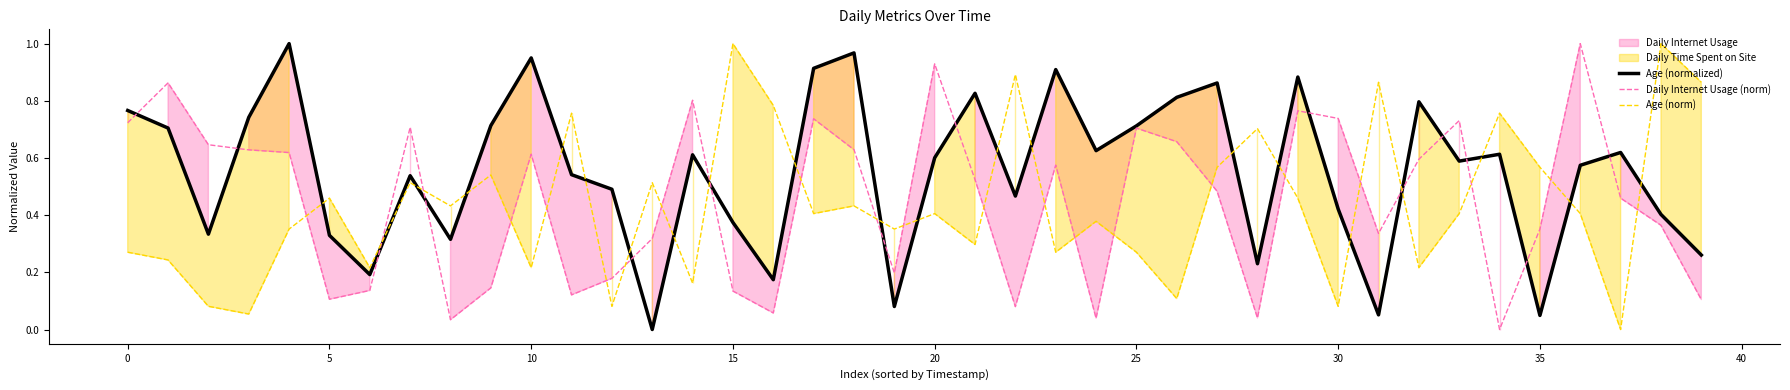

Reading left to right, extract all data points from this chart.

Age (normalized): 0.8	0.7	0.3	0.7	1.0	0.3	0.2	0.5	0.3	0.7	0.9	0.5	0.5	0.0	0.6	0.4	0.2	0.9	1.0	0.1	0.6	0.8	0.5	0.9	0.6	0.7	0.8	0.9	0.2	0.9	0.4	0.1	0.8	0.6	0.6	0.0	0.6	0.6	0.4	0.3
Daily Internet Usage (norm): 0.7	0.9	0.6	0.6	0.6	0.1	0.1	0.7	0.0	0.1	0.6	0.1	0.2	0.3	0.8	0.1	0.1	0.7	0.6	0.2	0.9	0.5	0.1	0.6	0.0	0.7	0.7	0.5	0.0	0.8	0.7	0.3	0.6	0.7	0.0	0.4	1.0	0.5	0.4	0.1
Age (norm): 0.3	0.2	0.1	0.1	0.4	0.5	0.2	0.5	0.4	0.5	0.2	0.8	0.1	0.5	0.2	1.0	0.8	0.4	0.4	0.4	0.4	0.3	0.9	0.3	0.4	0.3	0.1	0.6	0.7	0.5	0.1	0.9	0.2	0.4	0.8	0.6	0.4	0.0	1.0	0.9